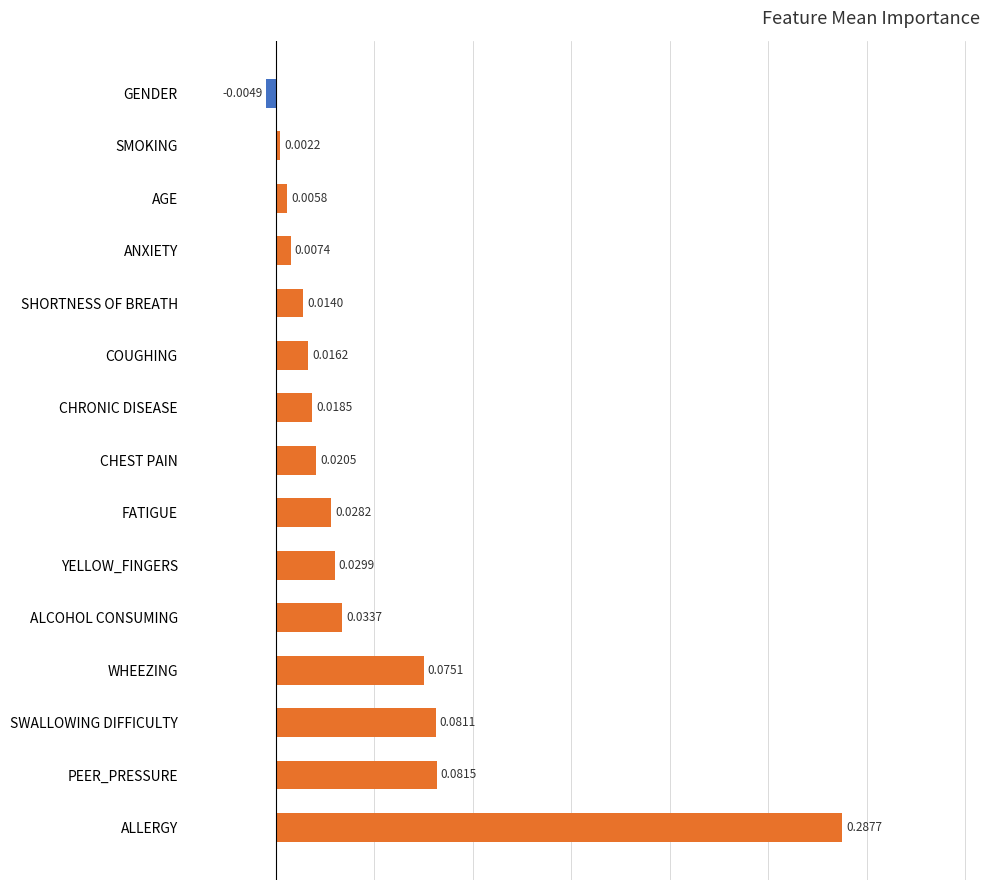

Where is the data nearest to the value 0?

SMOKING